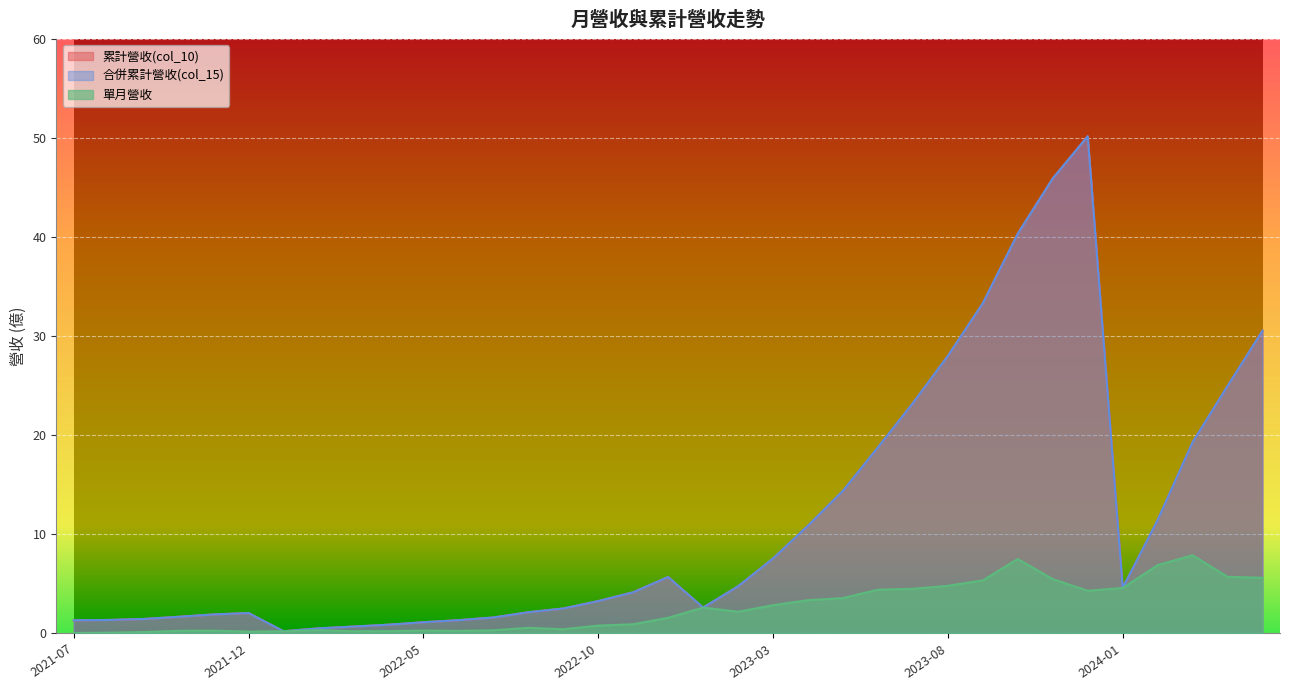

Where does the 單月營收 series first go above 1?

2022-12